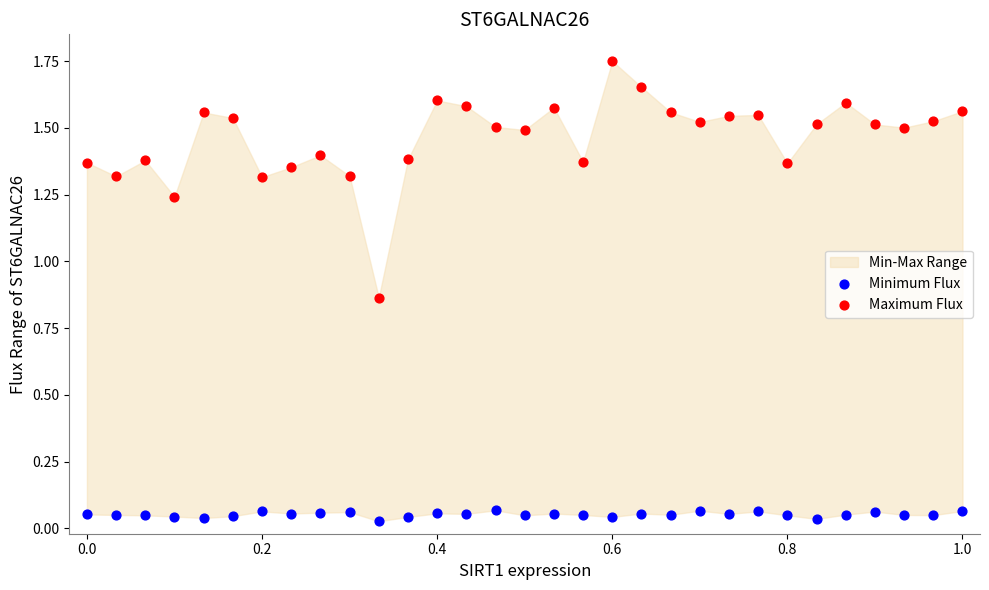

Which series has the largest Y range (max minus min)?

Maximum Flux